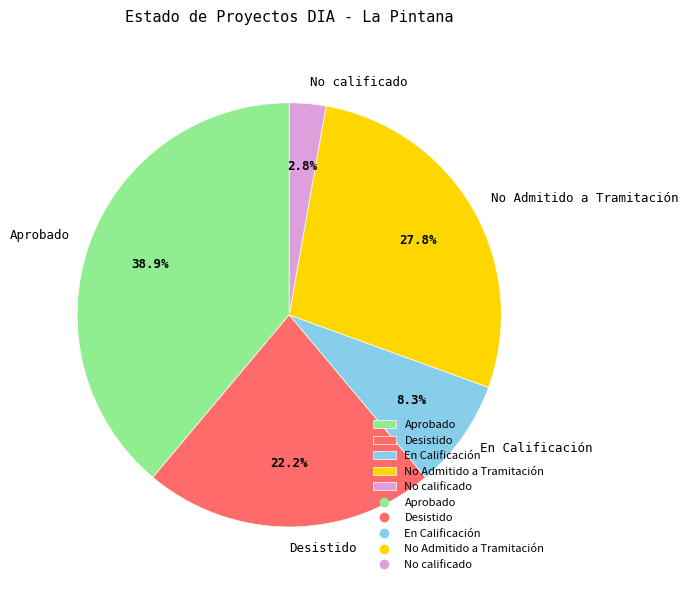

True or false: En Calificación accounts for 1% of the total.

False